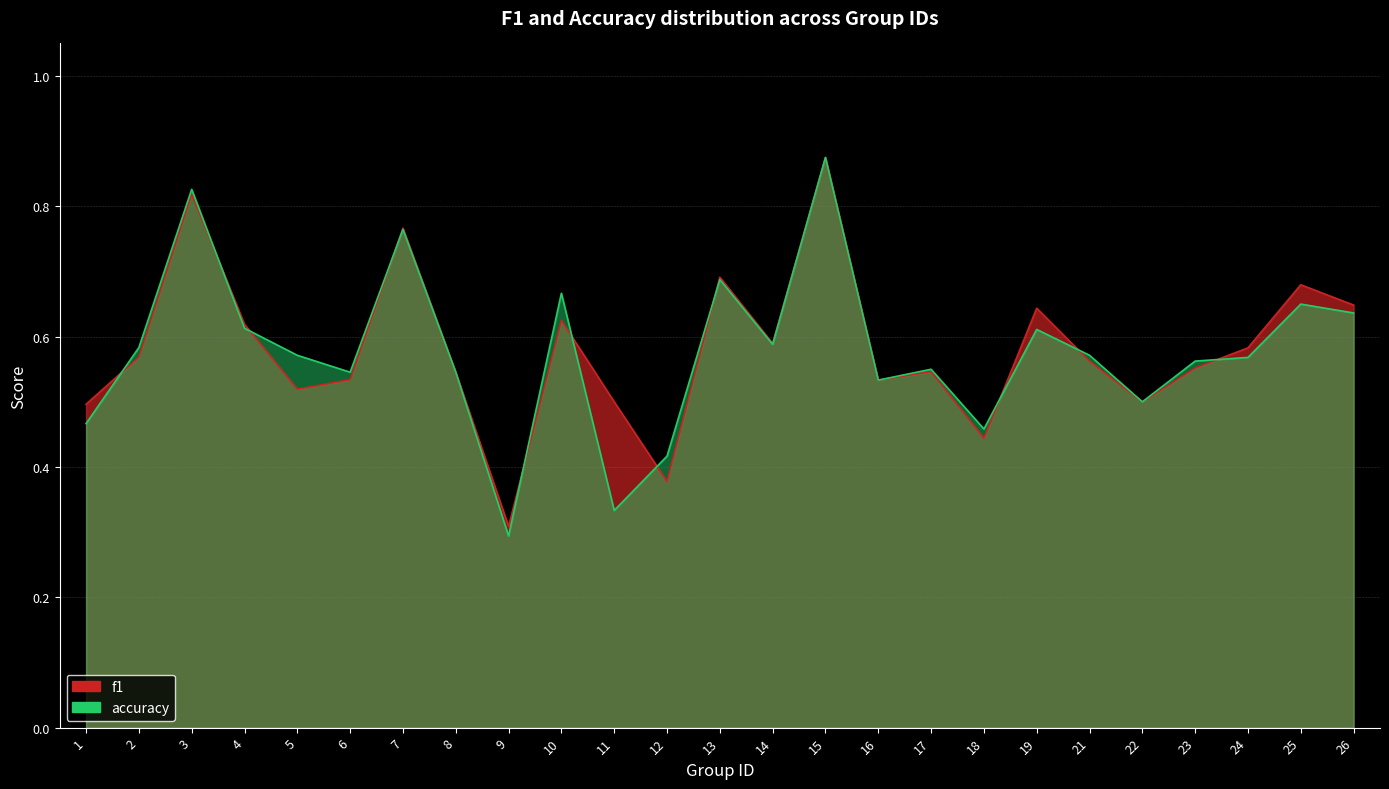

Rank the series by their maximum value, from lowest to highest.

f1, accuracy